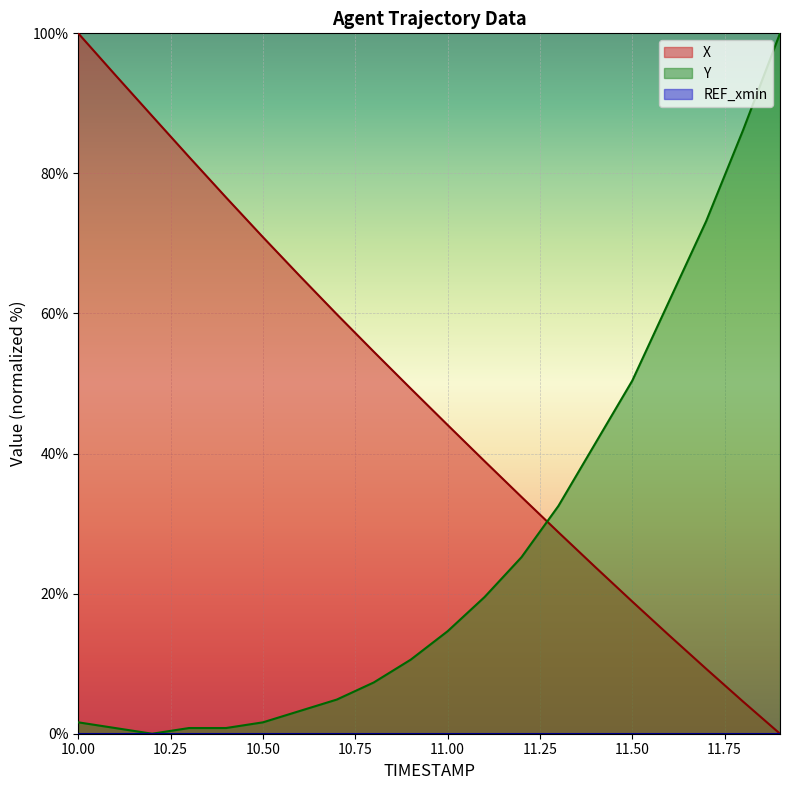

Which series has the largest range (max minus min)?

X